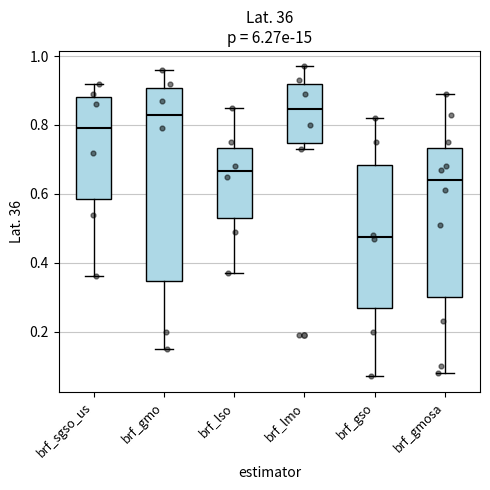

Reading left to right, read every box against the y-axis: the position of its median line, the range the box covers, and the ends of its whiskers. The values are not printed on the chart, so give them approximately, as read against the axis.

brf_sgso_us: median 0.80, box 0.58 to 0.88, whiskers 0.36 to 0.92
brf_gmo: median 0.84, box 0.34 to 0.90, whiskers 0.16 to 0.96
brf_lso: median 0.66, box 0.54 to 0.74, whiskers 0.38 to 0.86
brf_lmo: median 0.84, box 0.74 to 0.92, whiskers 0.74 (just below the box's lower edge) to 0.98
brf_gso: median 0.48, box 0.26 to 0.68, whiskers 0.08 to 0.82
brf_gmosa: median 0.64, box 0.30 to 0.74, whiskers 0.08 to 0.90